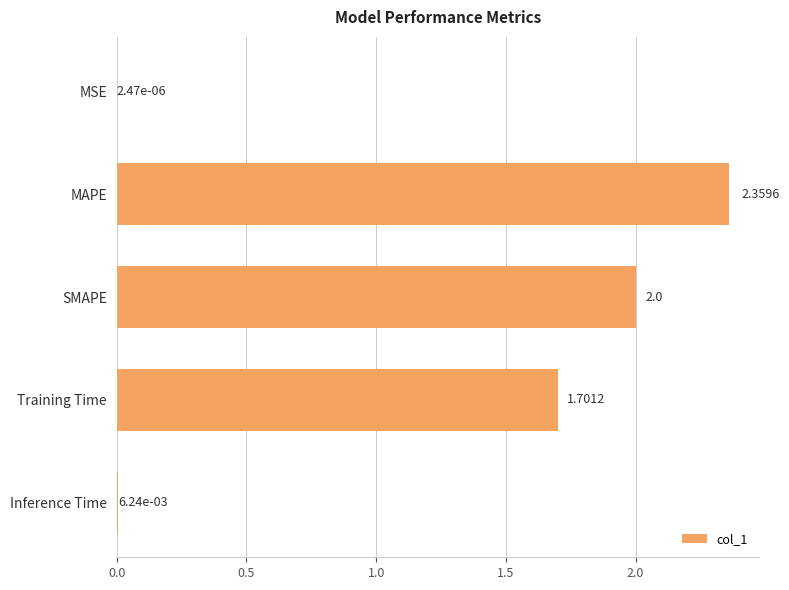

What is the change in value from MSE to MAPE?

+2.4